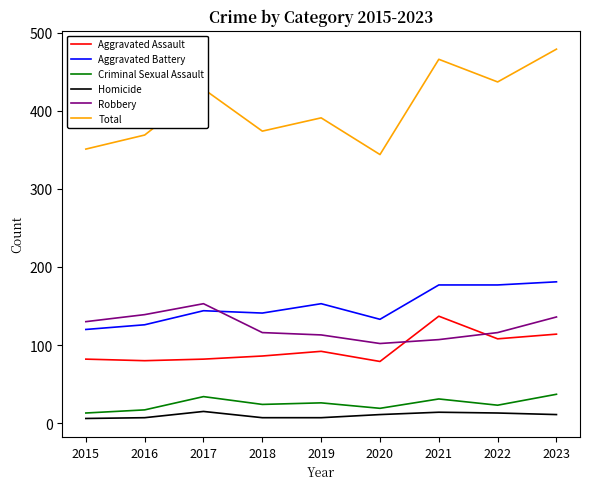

True or false: Total and Aggravated Battery cross at least once.

False